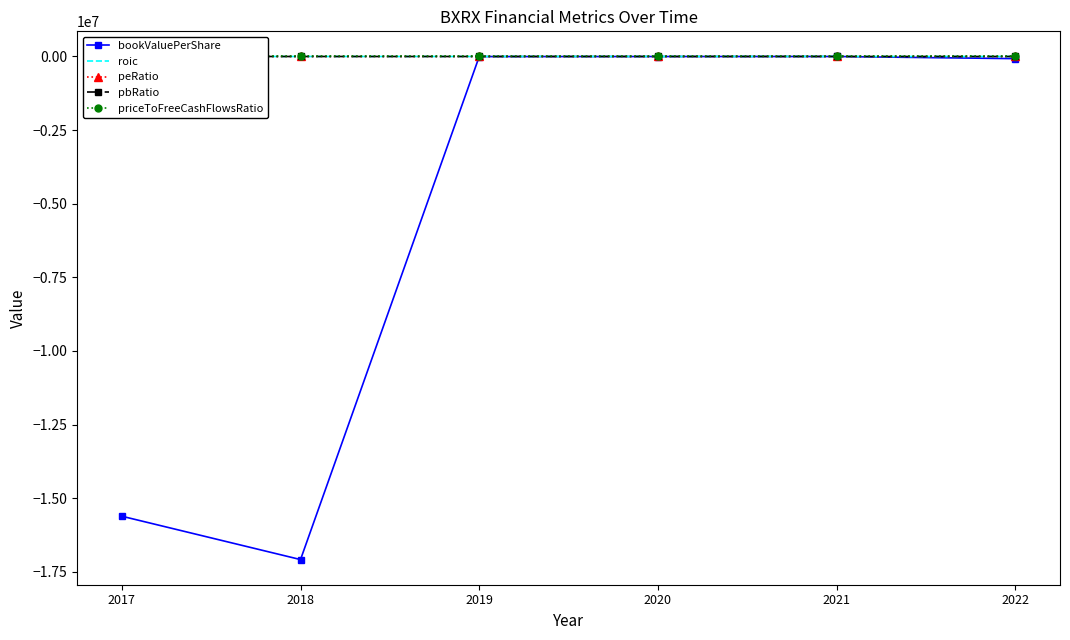

In roic, how many points are lower than both neighbors (excluding endpoints)?

2